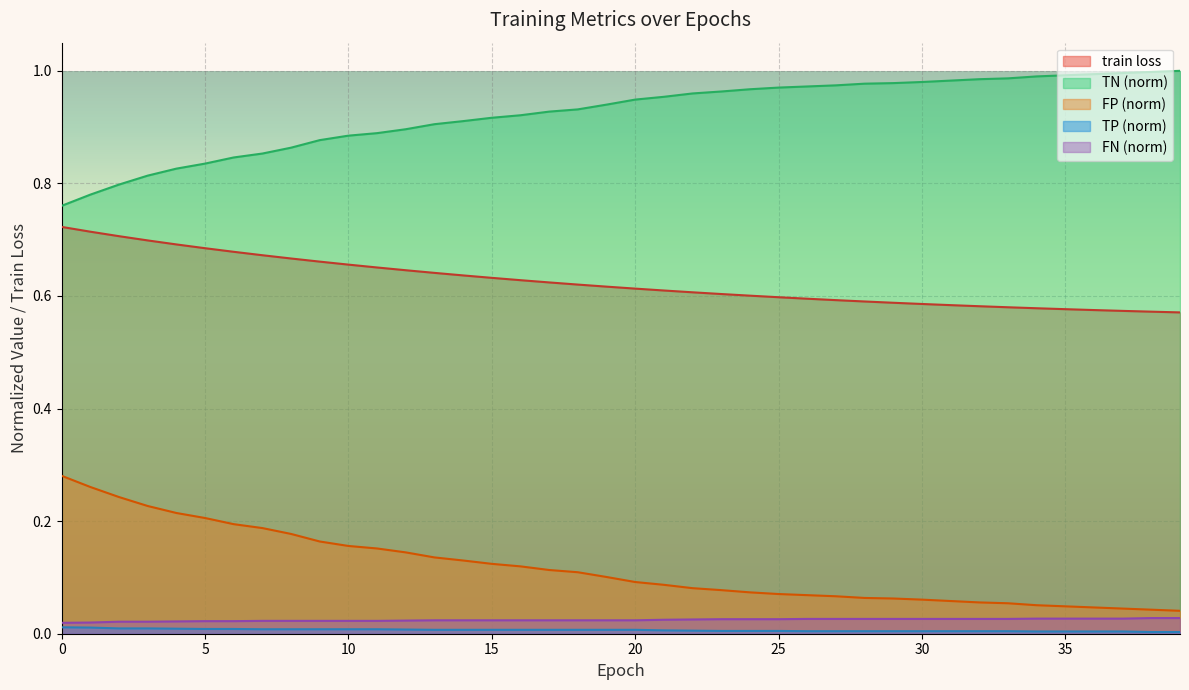

How many series are shown in this chart?

5